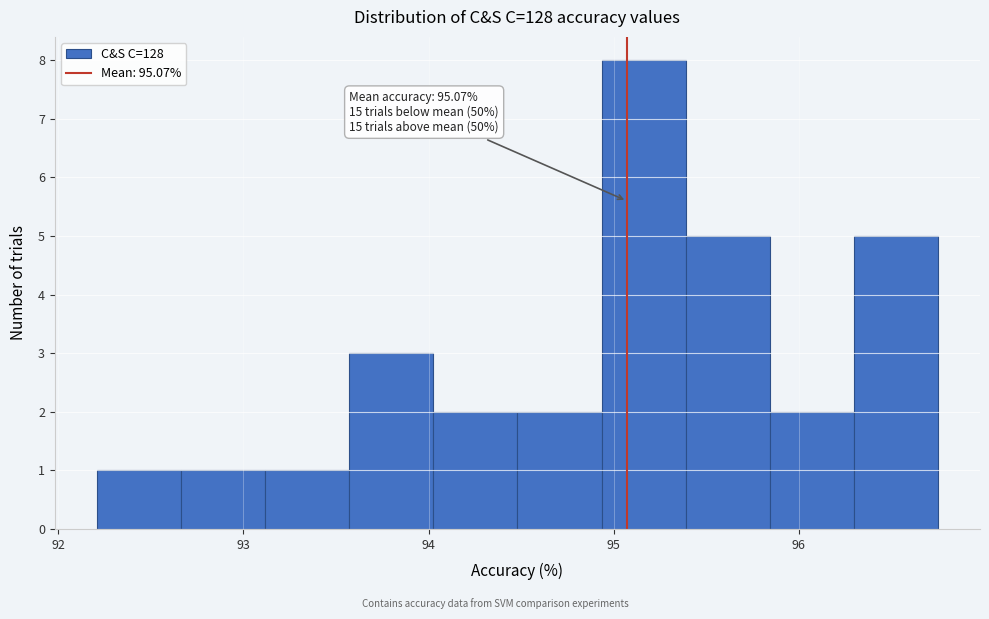

Which range on the x-axis has the tallest bar?

94.9 to 95.4